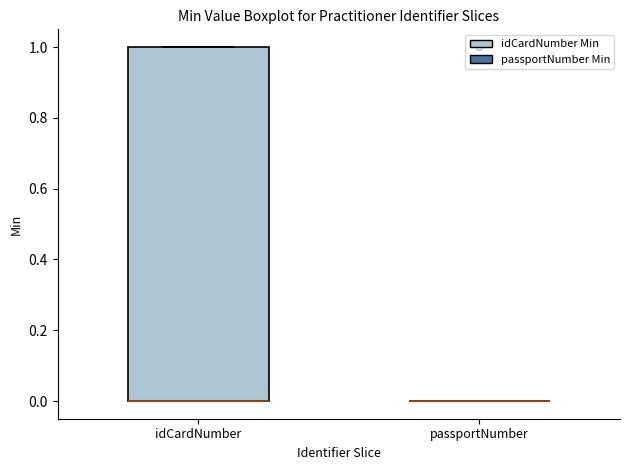

Which box is the tallest, from its lower edge to its upper edge?

idCardNumber